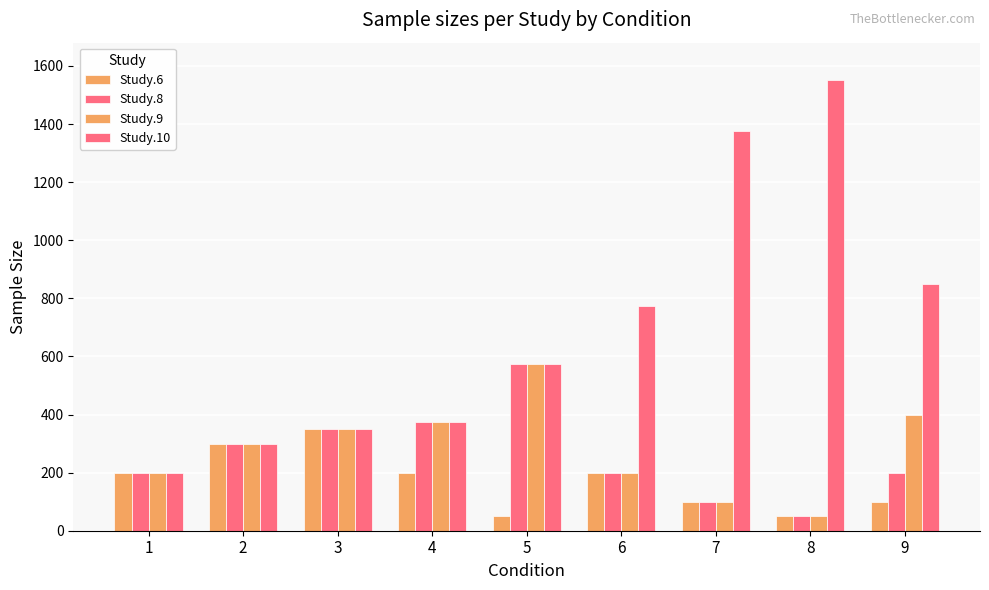

How many values in the Study.8 series are below 200?

2